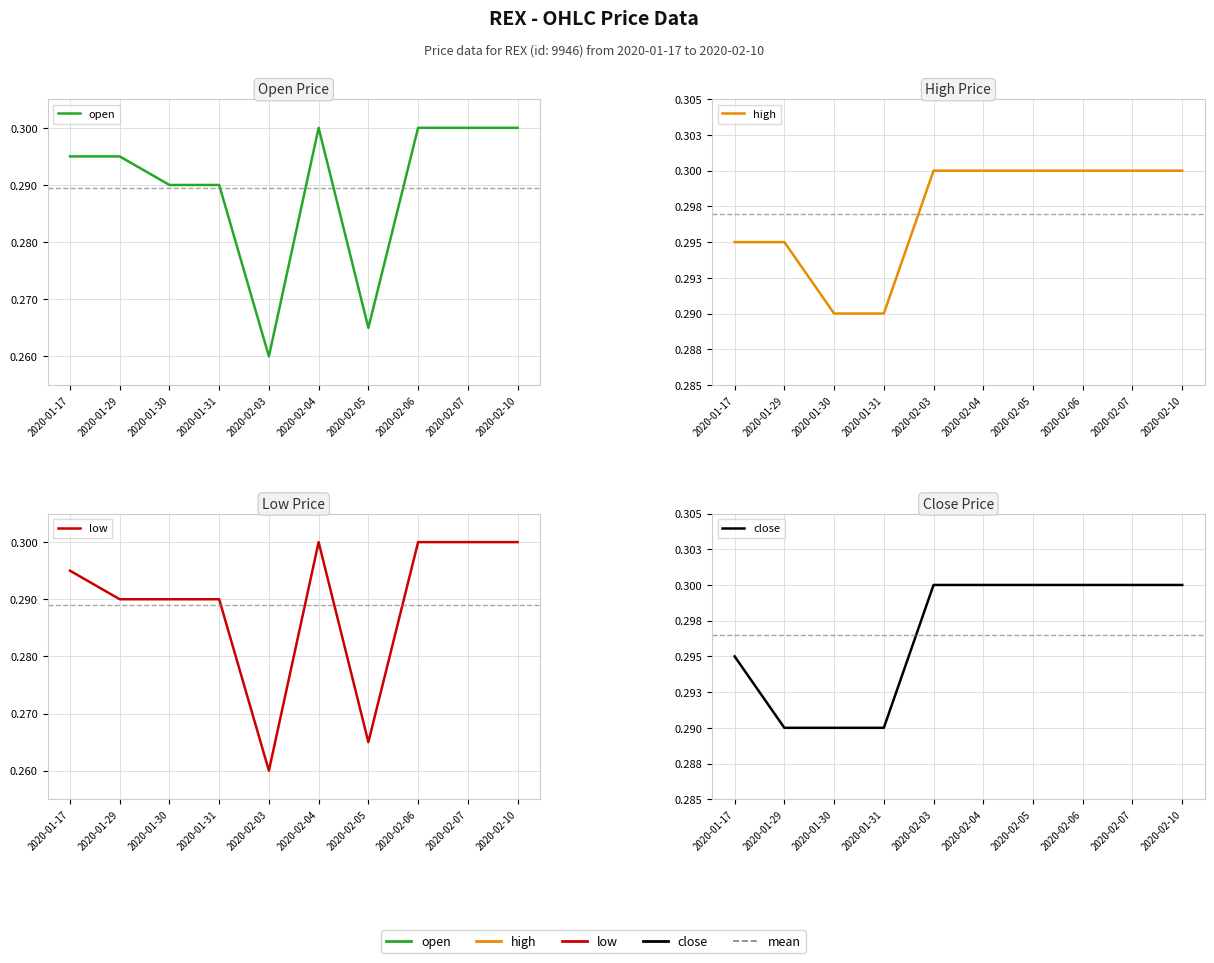

Does the chart display data point markers on the line(s)?

No